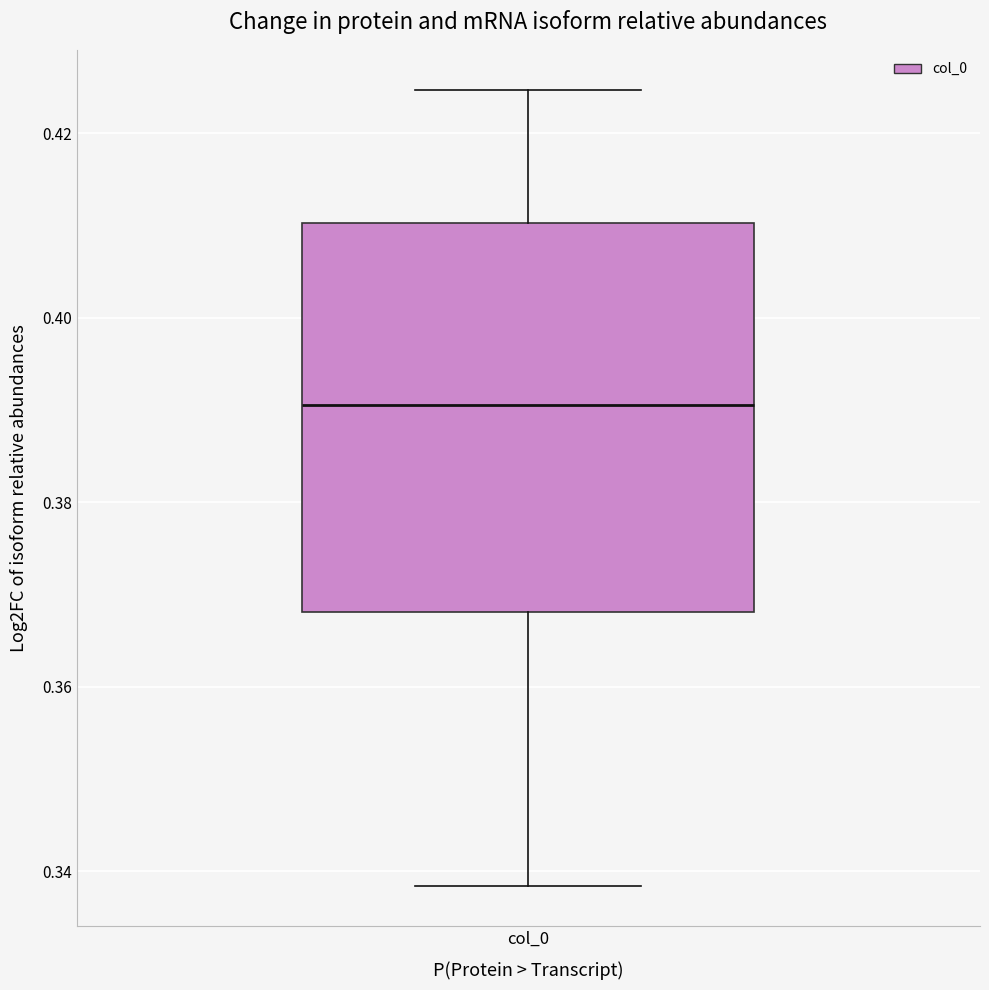

Where does the upper whisker of the box for col_0 end on the y-axis? The values are not printed on the chart, so give them approximately, as read against the axis.

0.424